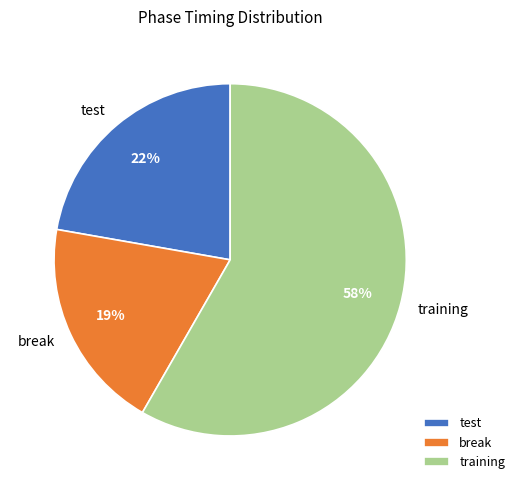

Which category has the biggest portion of the pie?

training